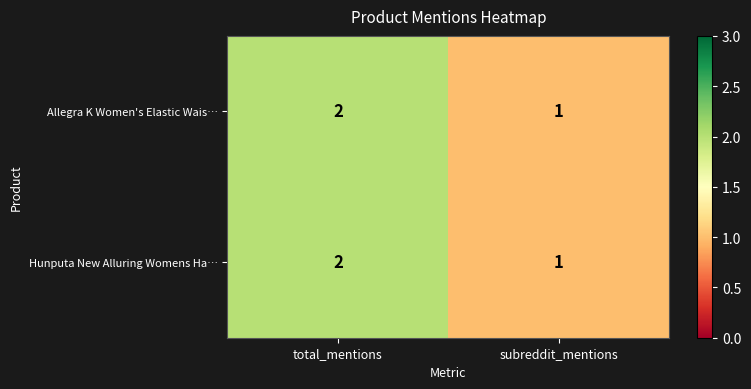

Is it true that Allegra K Women's Elastic Wais… equals 1 at subreddit_mentions?

True